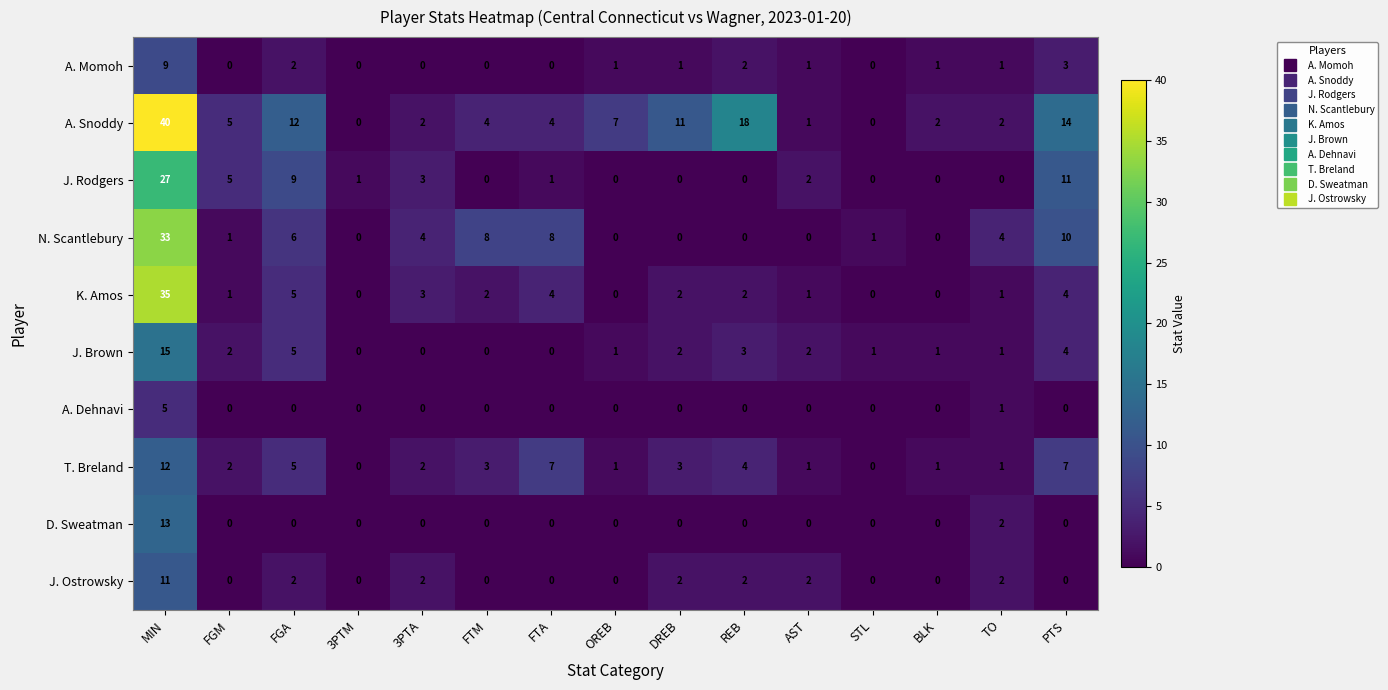

At which label is A. Snoddy closest to 20?

REB